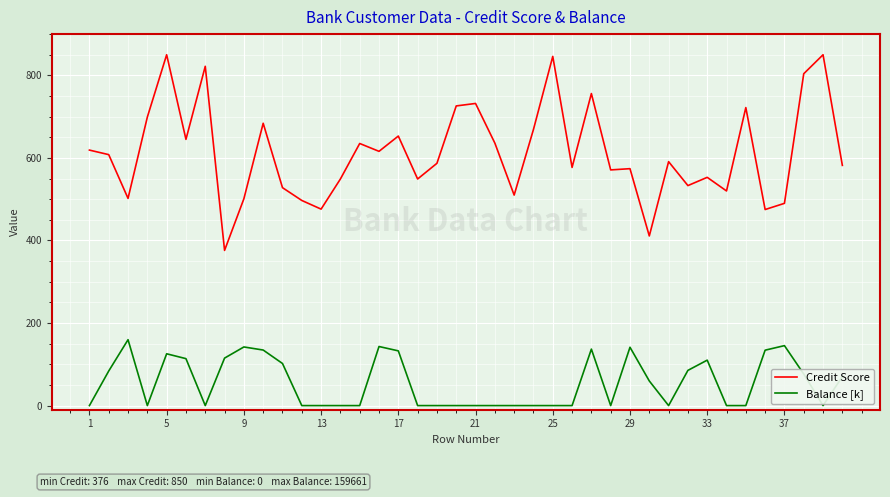

What is the difference between the maximum and minimum values in the Balance [k] series?

159.7